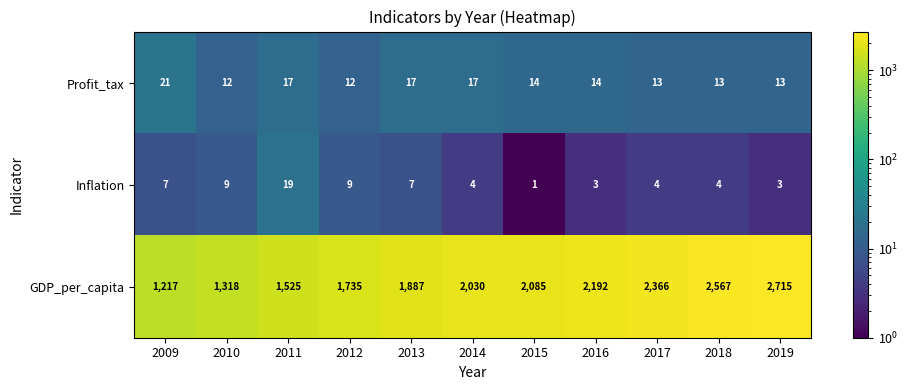

What is the difference between the second highest and second lowest values in the Inflation series?

6